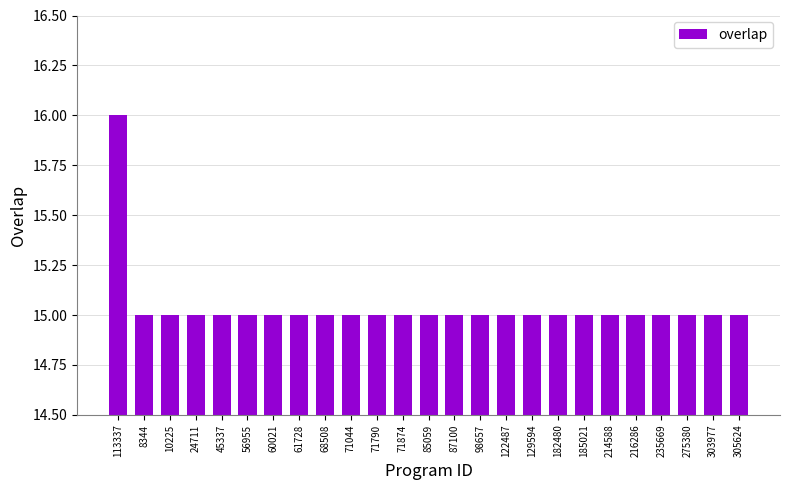

Is it true that the value at 24711 is 15?

True